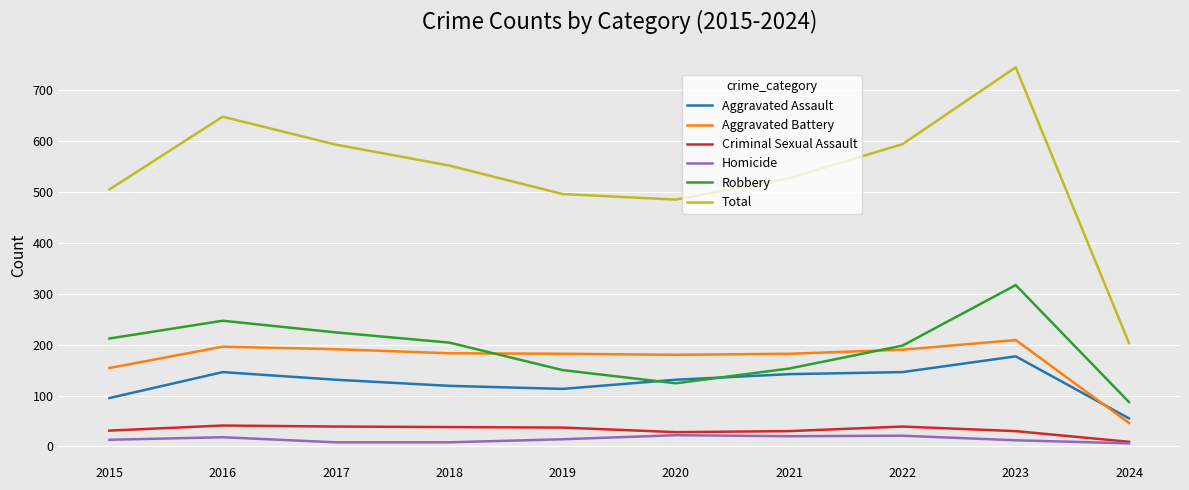

True or false: Criminal Sexual Assault and Aggravated Battery cross at least once.

False